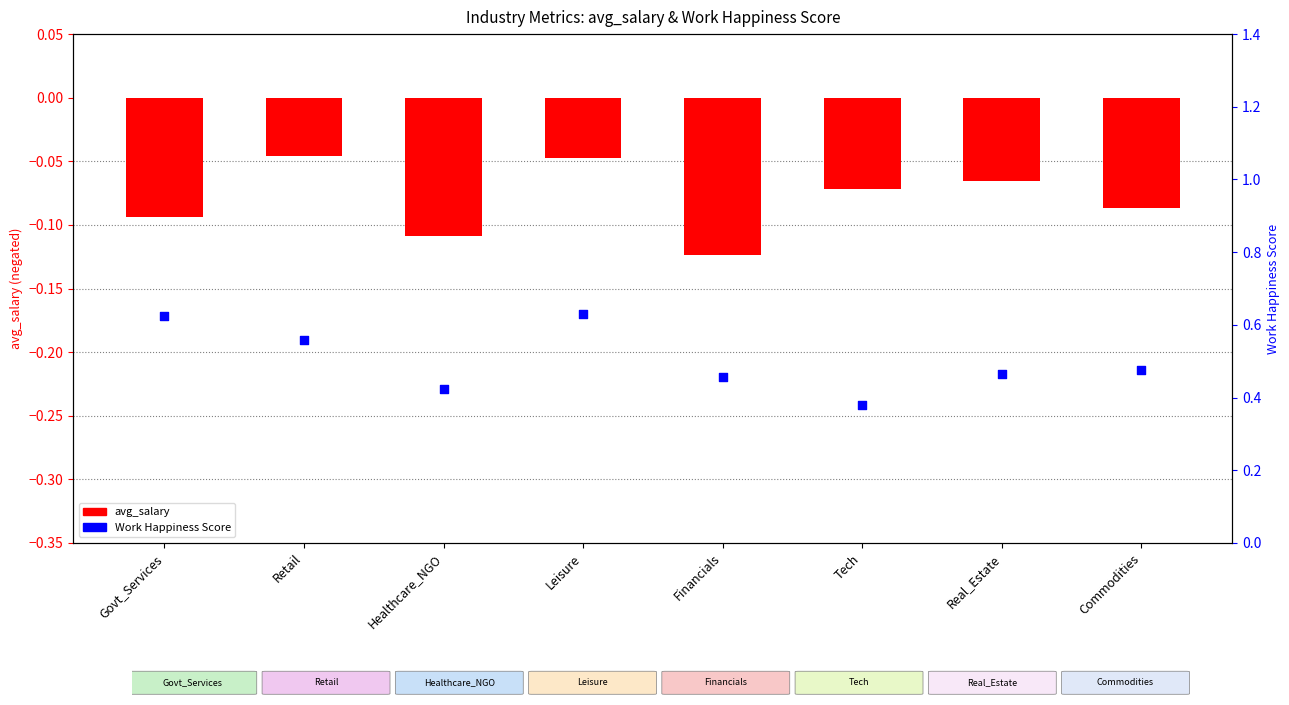

Which series has the largest total across all categories?

Work Happiness Score